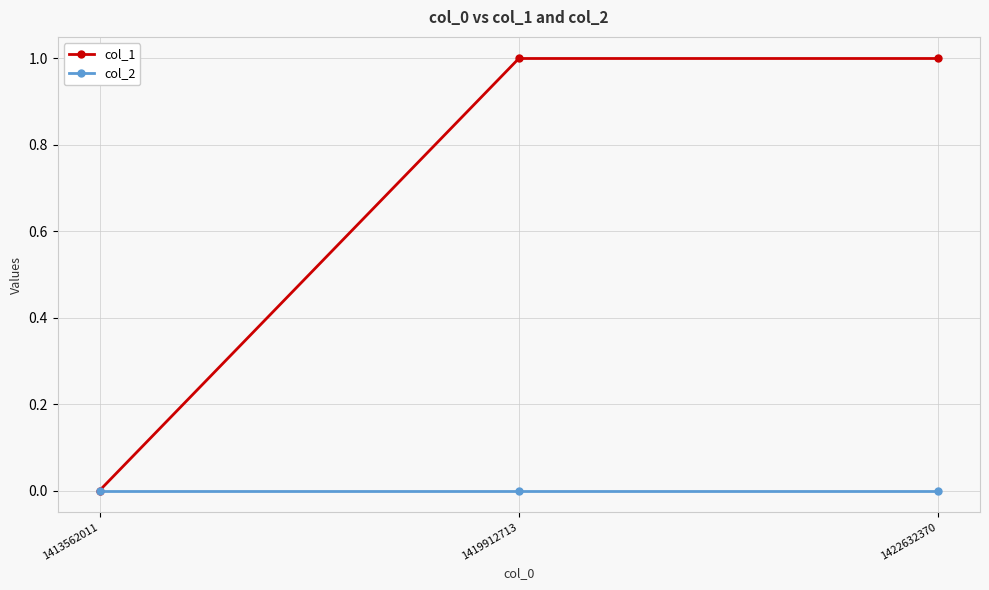

Rank the series by their maximum value, from highest to lowest.

col_1, col_2